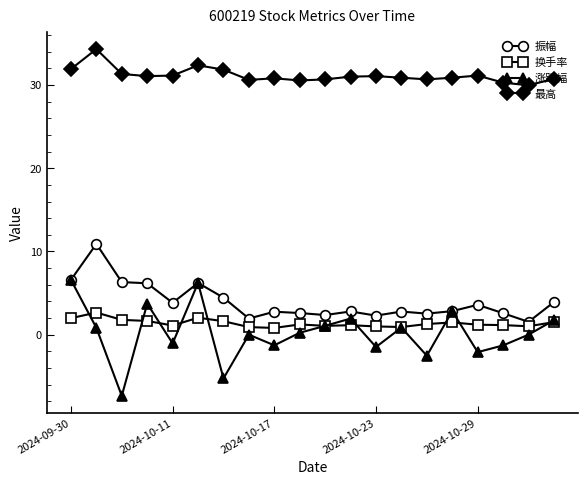

What is the difference between the second highest and minimum values in the 最高 series?

2.4